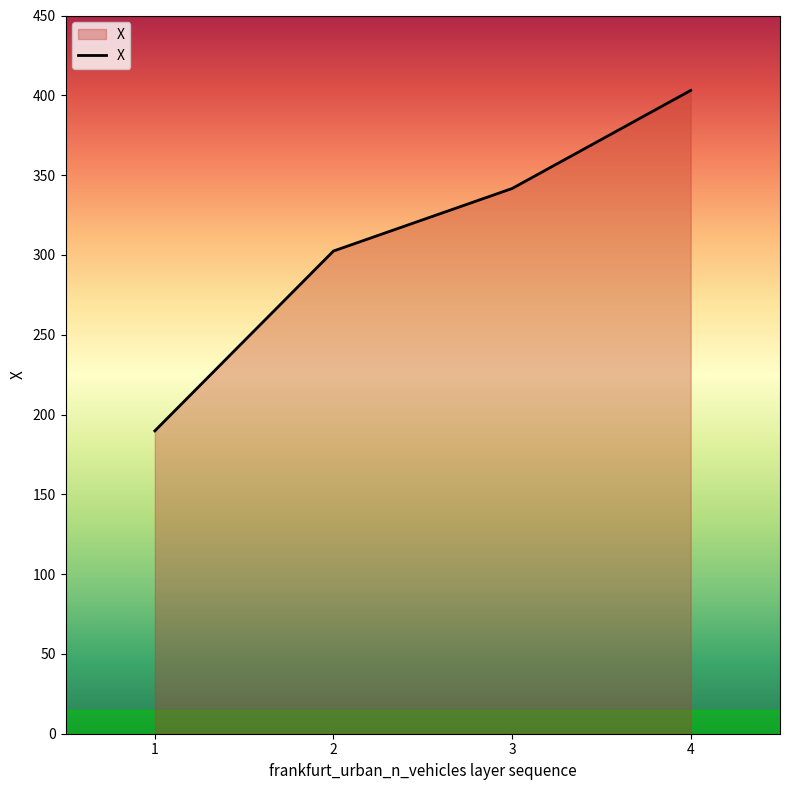

How many lines are shown in the chart?

1